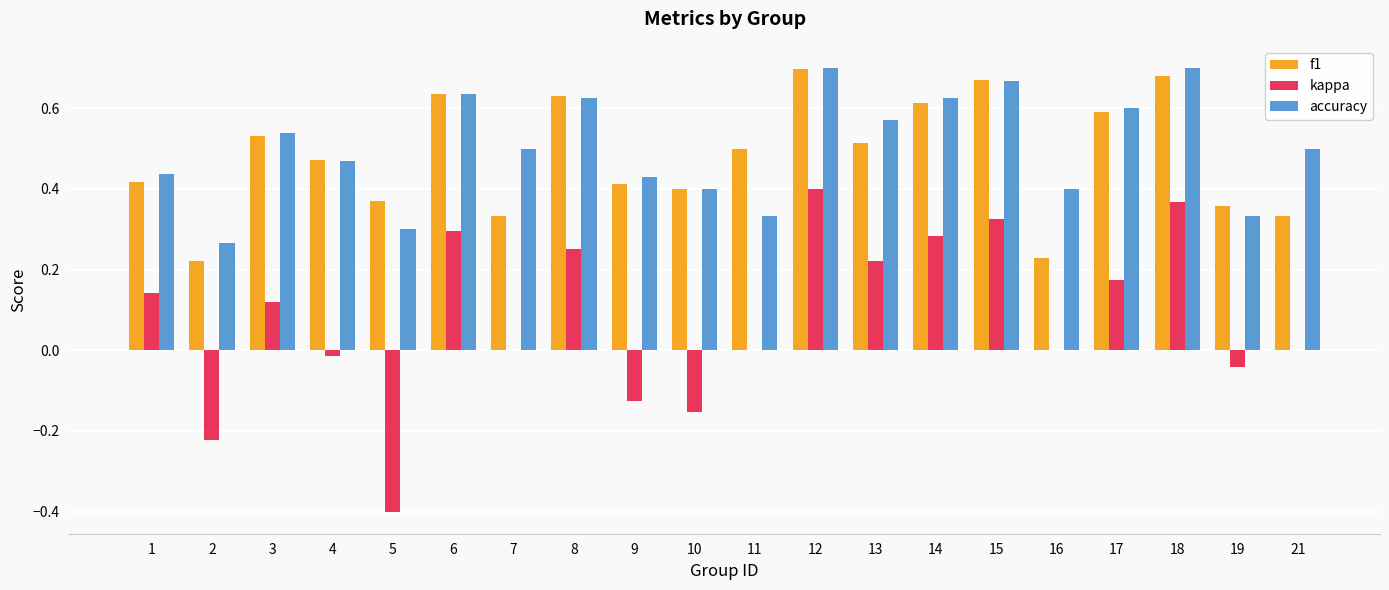

What is the total value across all series at 18?

1.7